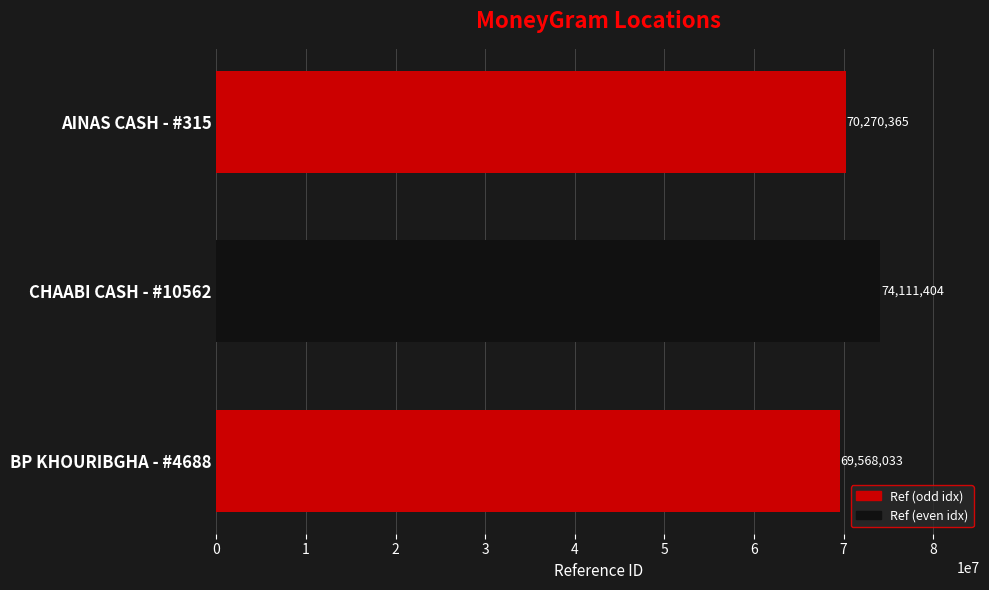

What is the sum of the values at AINAS CASH - #315 and CHAABI CASH - #10562?

144381769